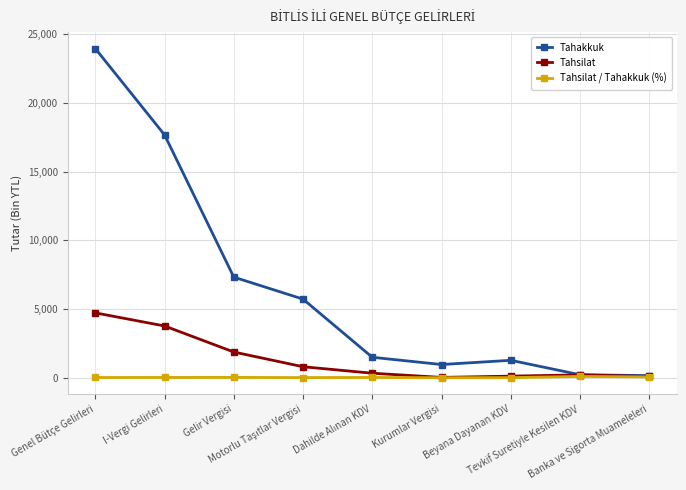

Which series has the largest range (max minus min)?

Tahakkuk